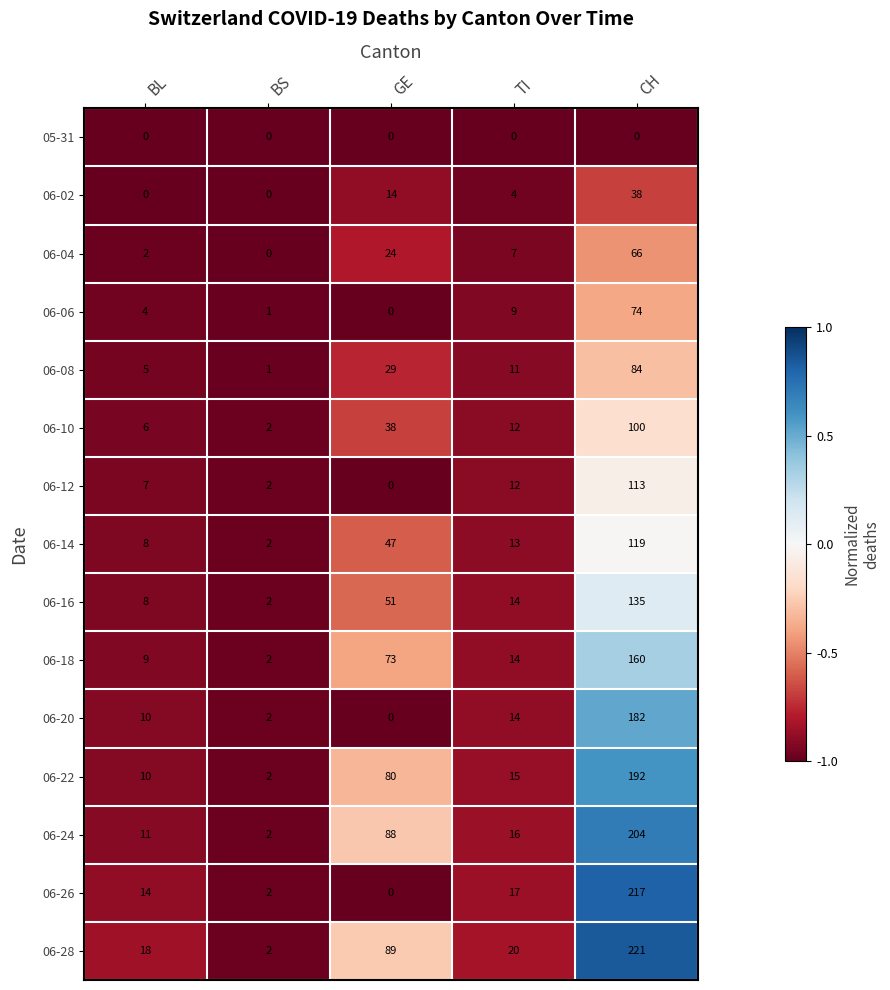

The value of 06-26 at GE is 0. True or false?

True